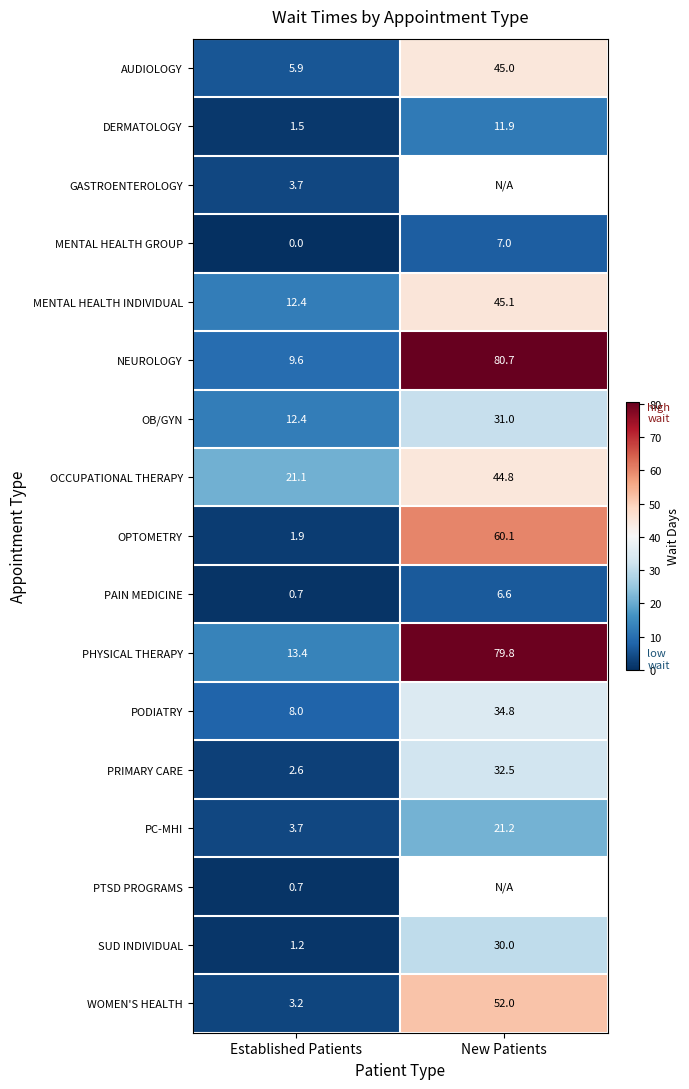

Rank the categories by MENTAL HEALTH GROUP value from highest to lowest.

New Patients, Established Patients